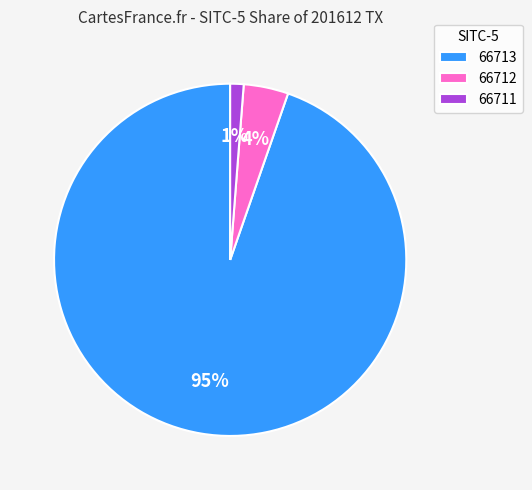

True or false: 66712 accounts for 18% of the total.

False